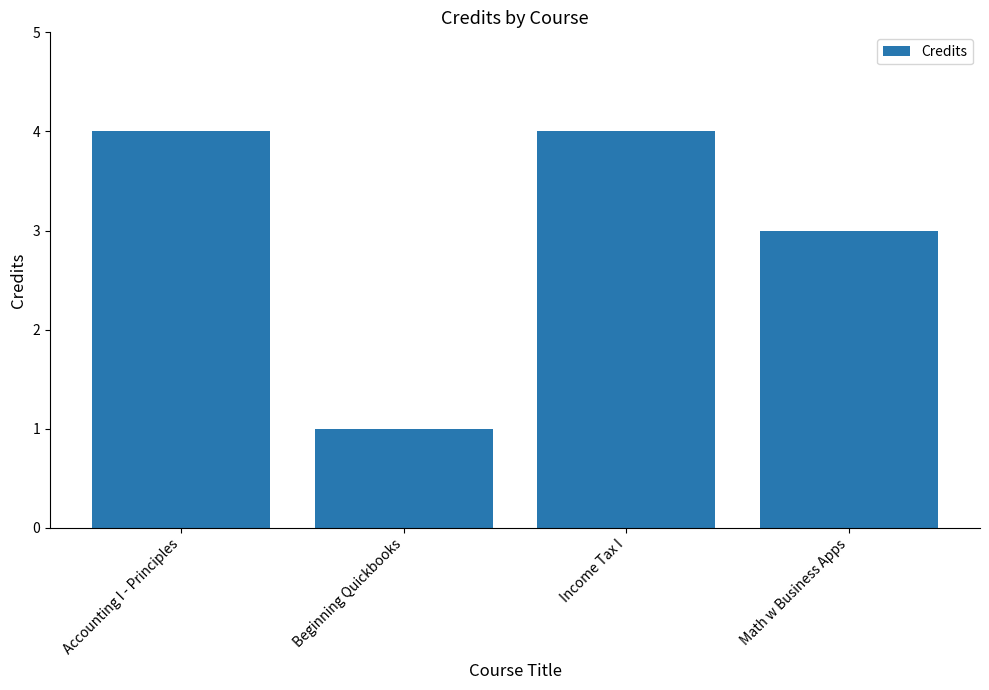

Count the values in the range 3 to 4.

3